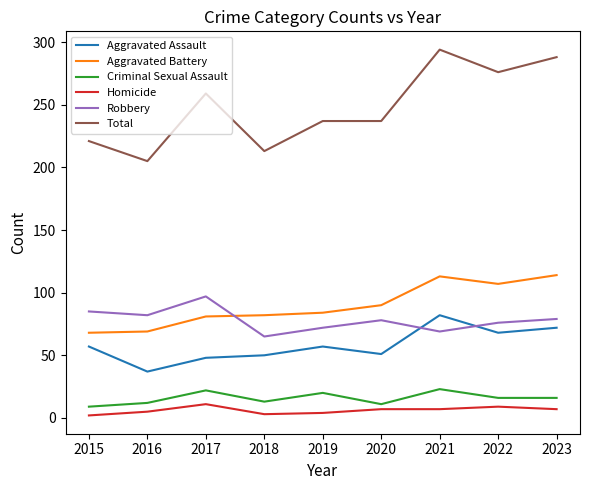

What is the difference between the maximum and second lowest values in the Aggravated Battery series?

45